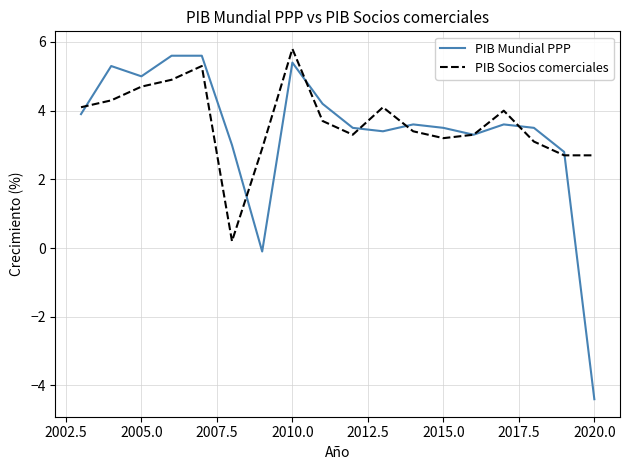

What is the average value of the PIB Mundial PPP series?

3.4